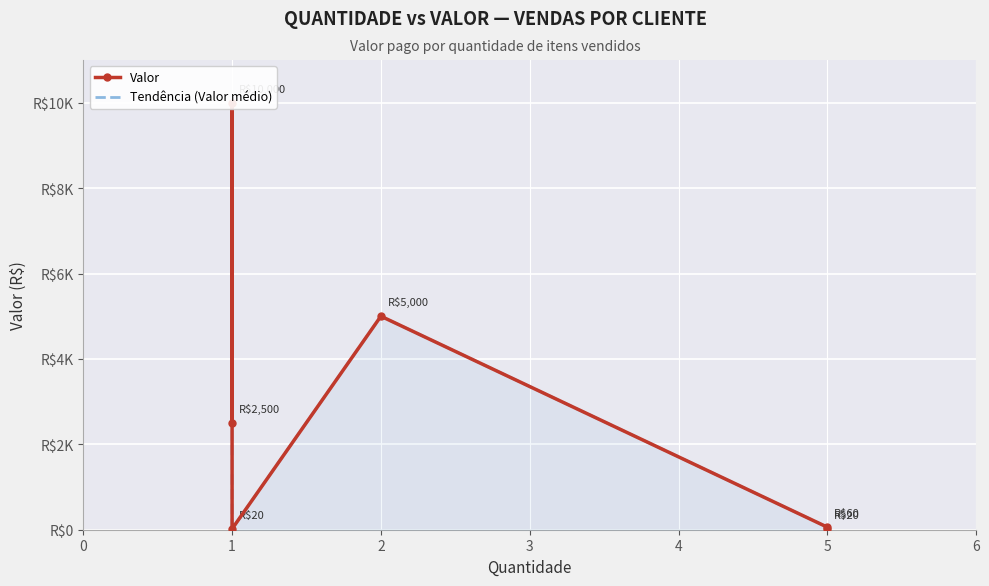

What is the value of the Valor point at the 2nd from the left?

10000